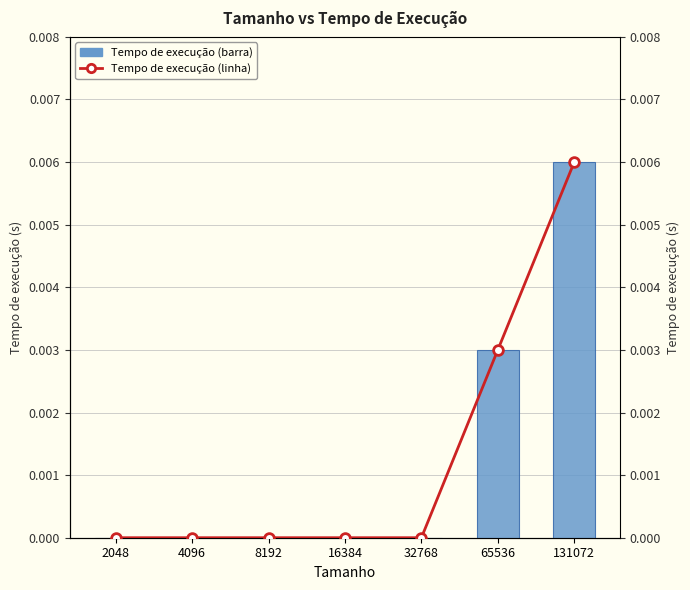

Where is Tempo de execução nearest to the value 0?

2048